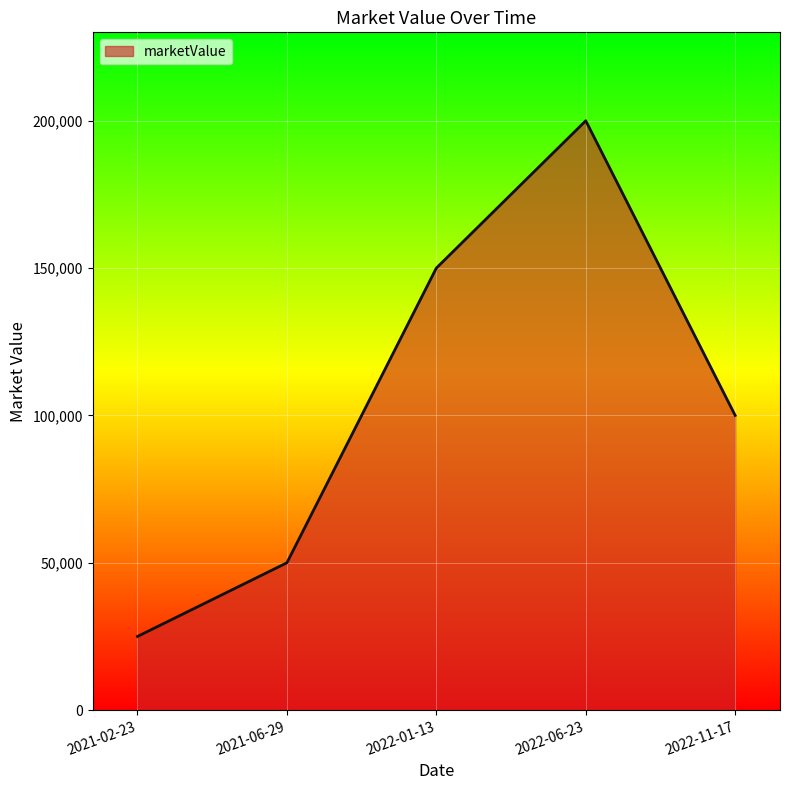

What is the approximate value at 2021-02-23?

25000